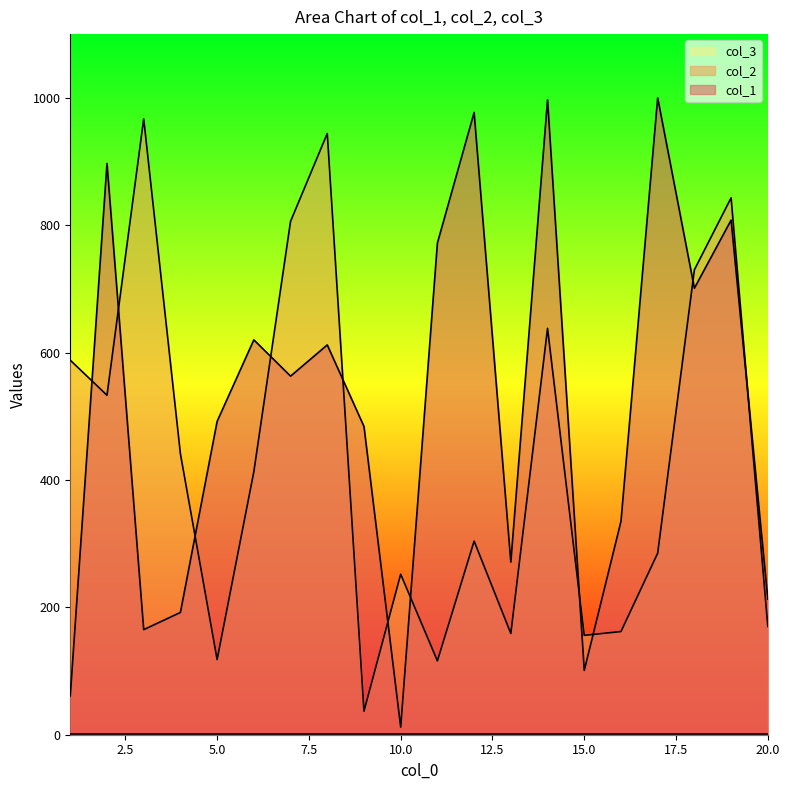

What is the approximate value of col_2 at 5.0?

118